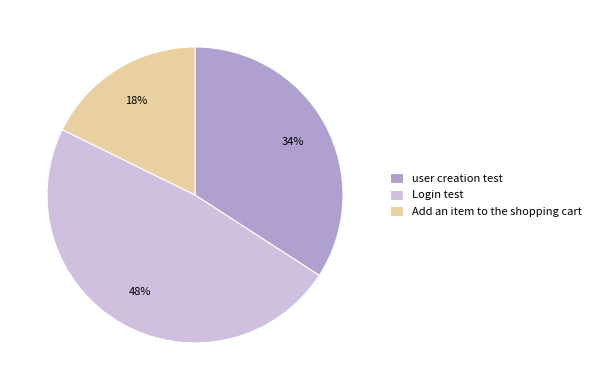

Between Add an item to the shopping cart and Login test, which is larger?

Login test